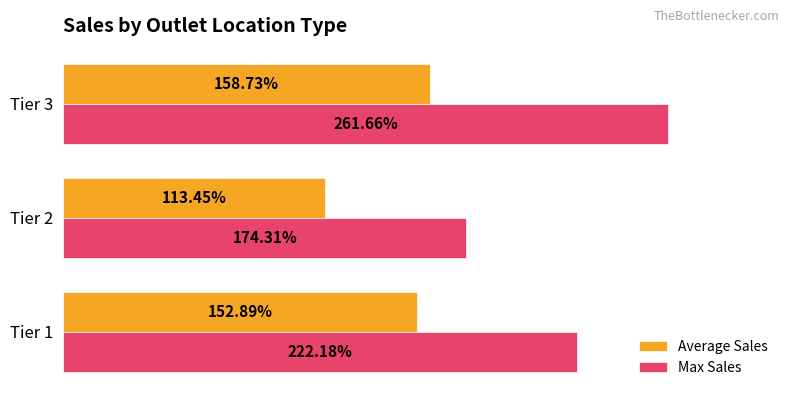

List the series in order of their peak value, highest first.

Max Sales, Average Sales